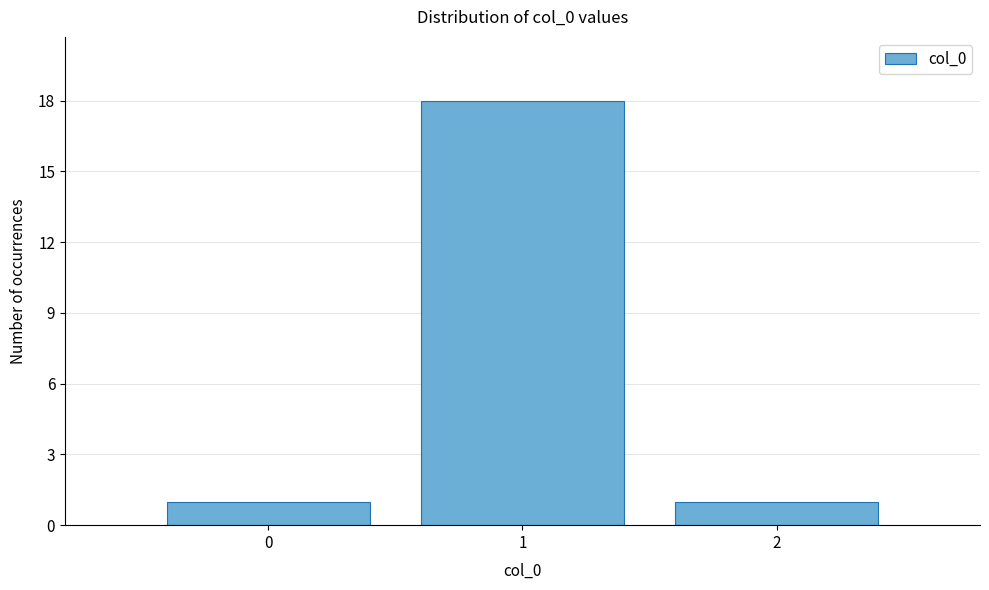

What is the height of the bar covering -0.5 to 0.5 on the x-axis? The values are not printed on the chart, so give them approximately, as read against the axis.

1